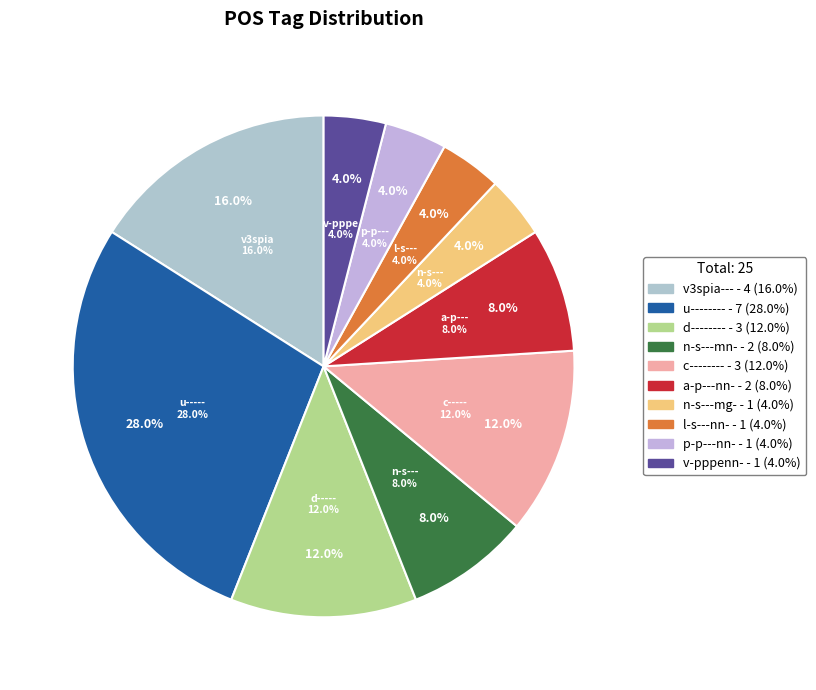

The n-s---mg- slice represents 1% of the pie. True or false?

False